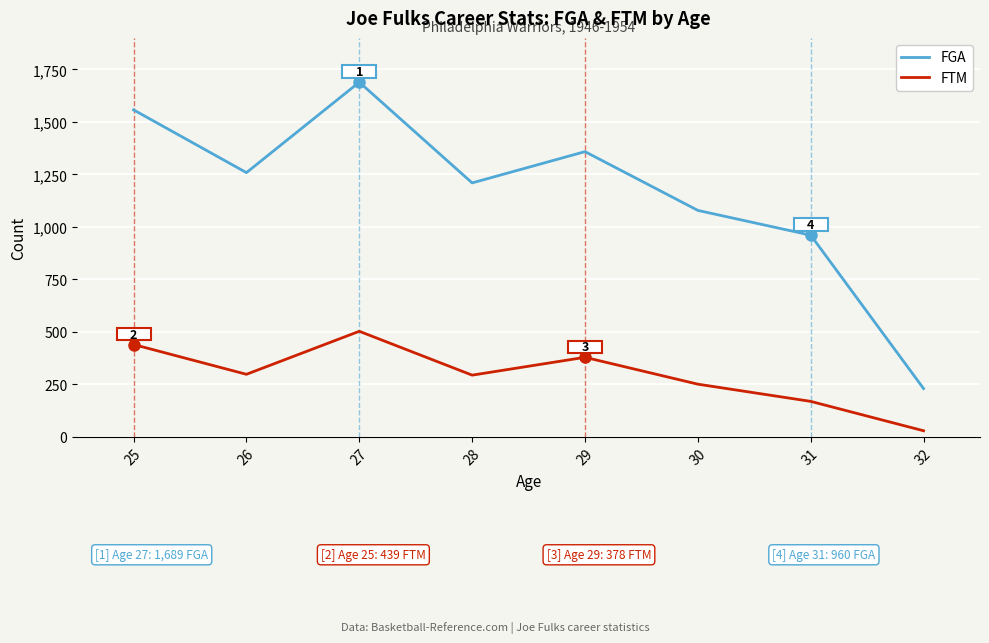

Rank the series by their maximum value, from highest to lowest.

FGA, FTM